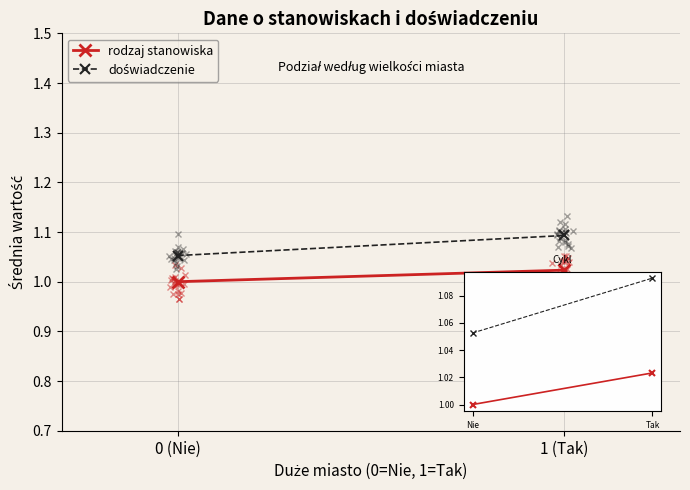

At which category is the sum across all series the highest?

1 (Tak)